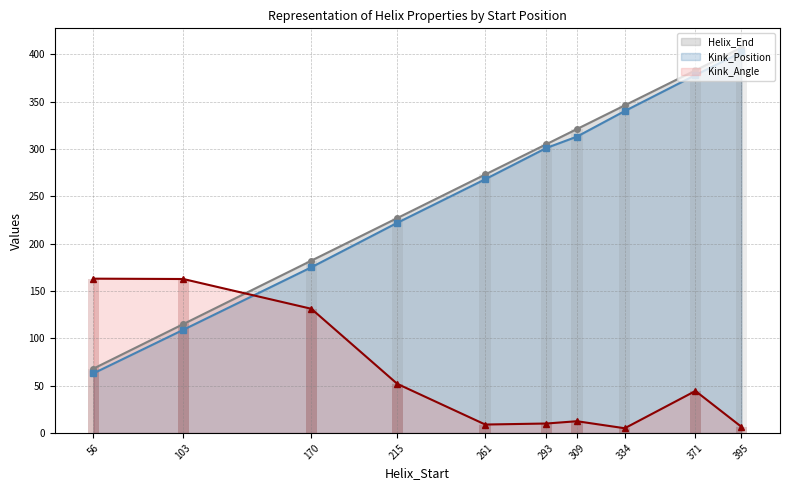

Which has a higher value, 309 or 103?

309